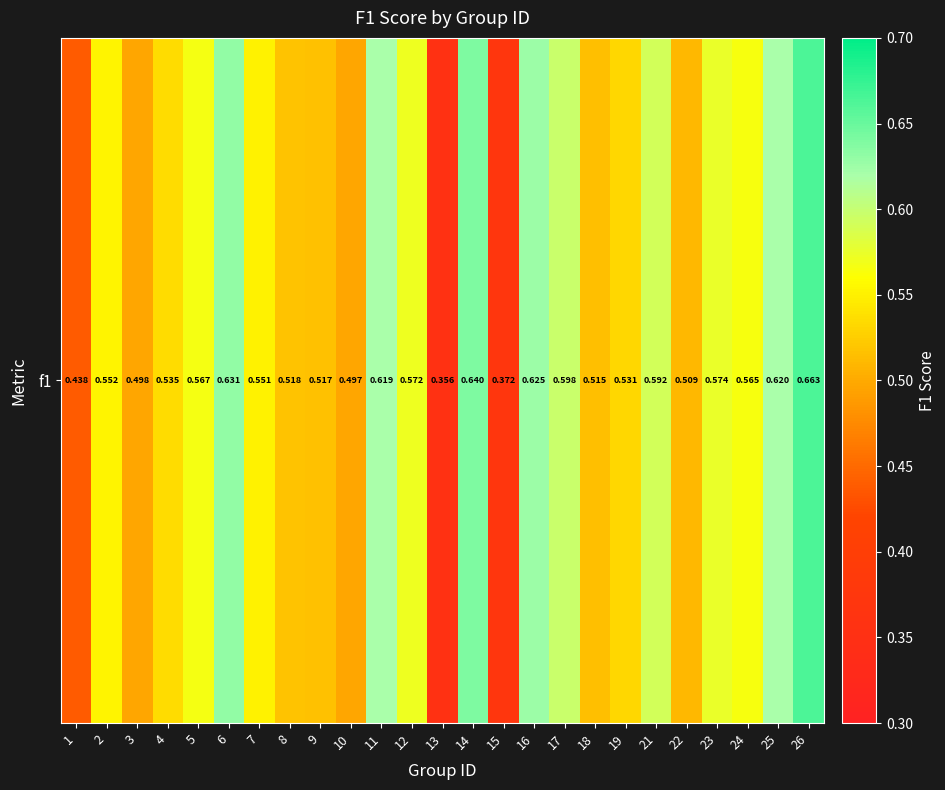

Read the value at 16.

0.6